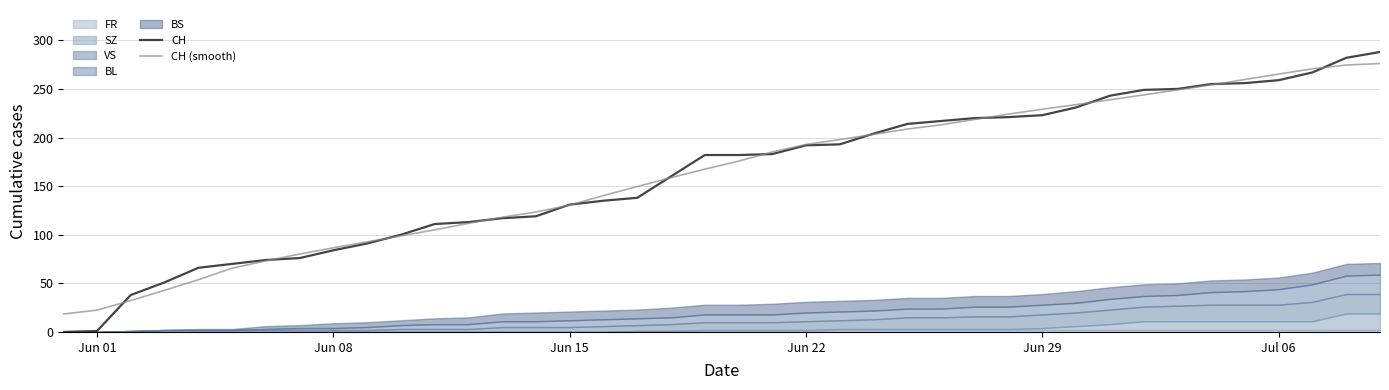

What is the minimum value for CH (smooth)?

18.4